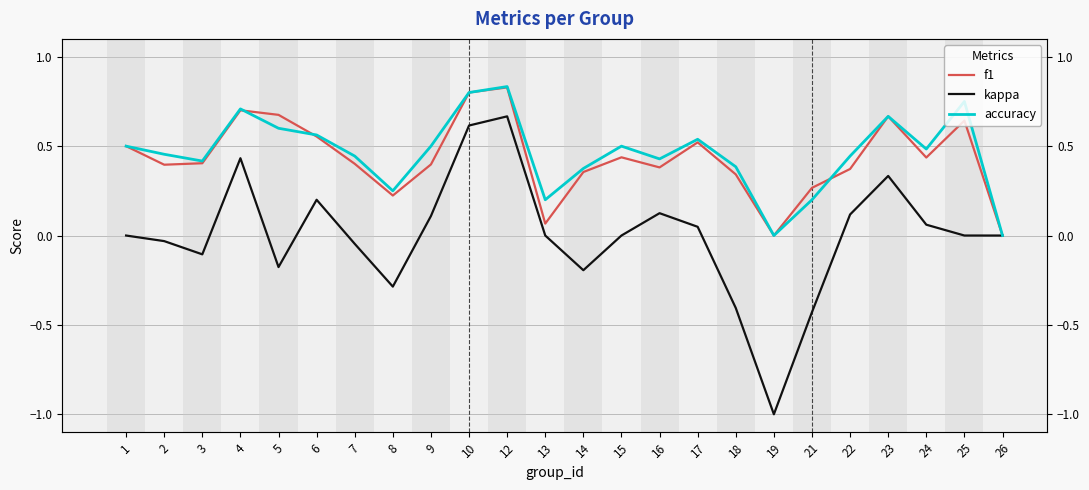

Where is the first local maximum for accuracy?

4